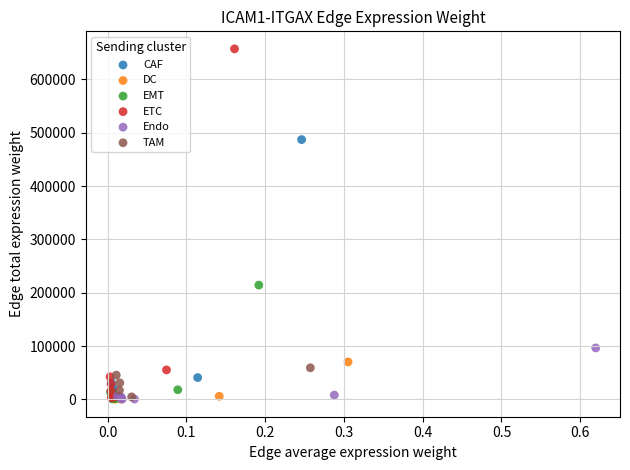

Which series has the largest Y range (max minus min)?

ETC